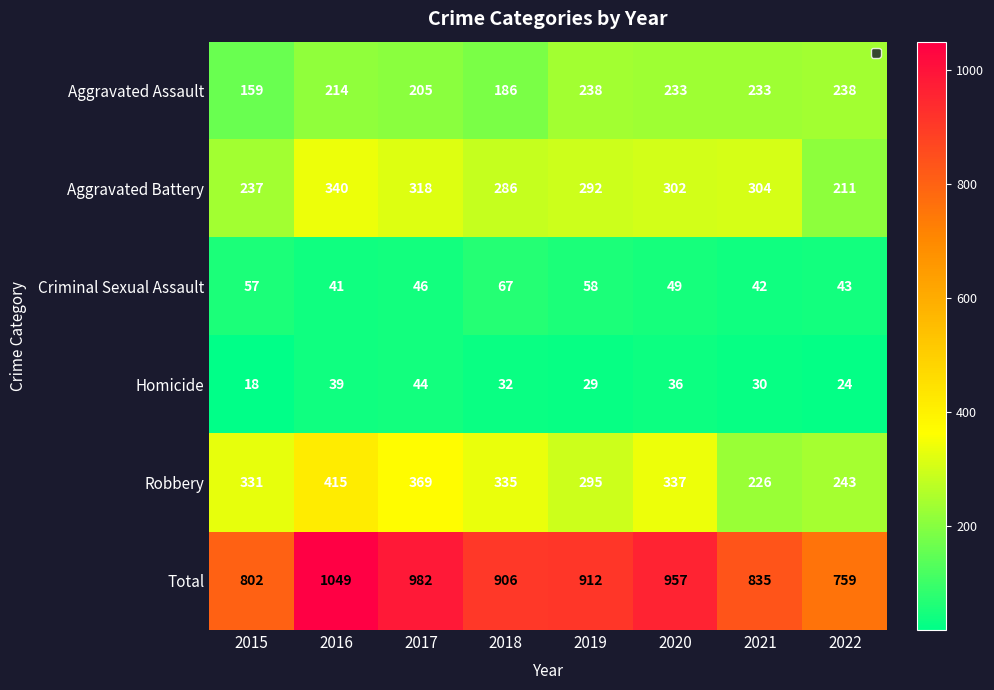

Count the number of data series in this chart.

6